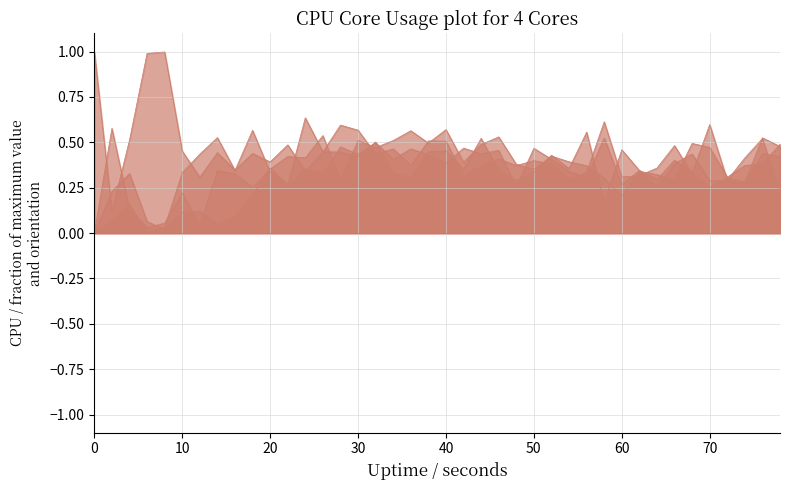

What is the sum of all %CPU2 values?

17.8